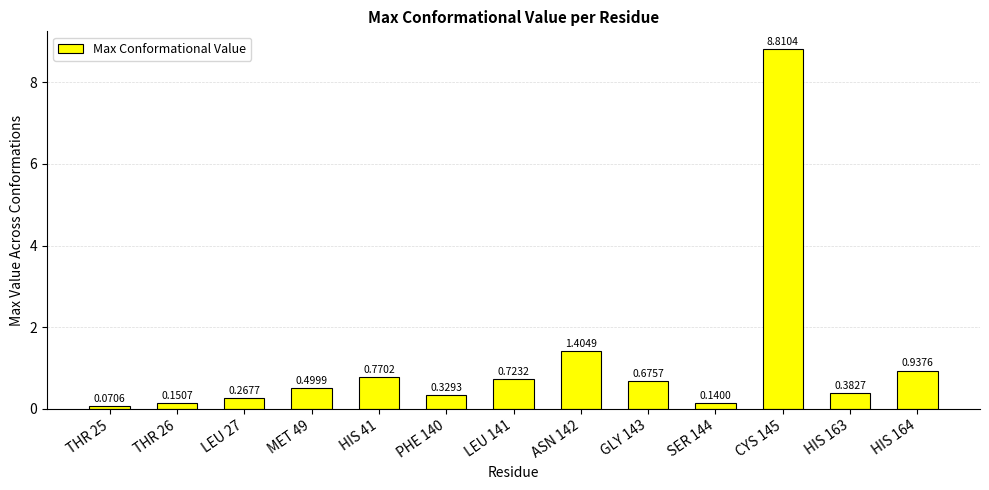

Read the value at MET 49.

0.5